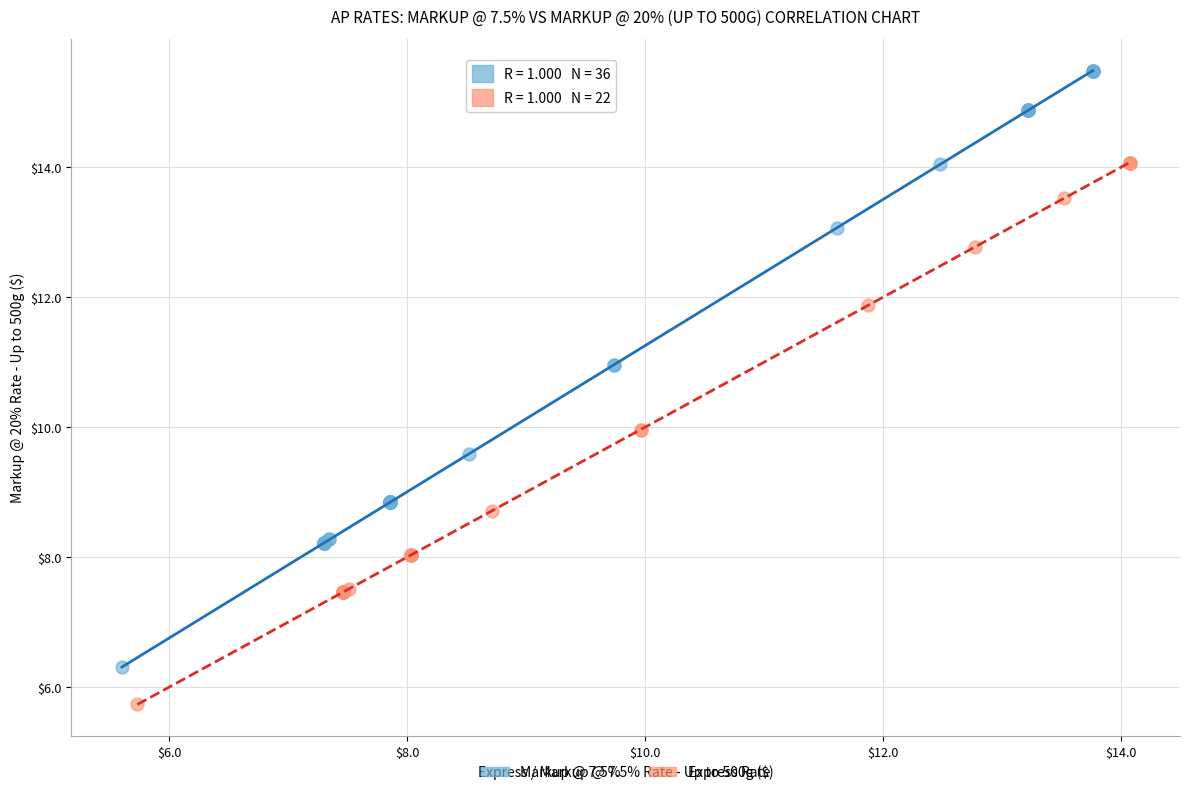

Which series has the widest spread of Y values?

Markup @ 7.5%